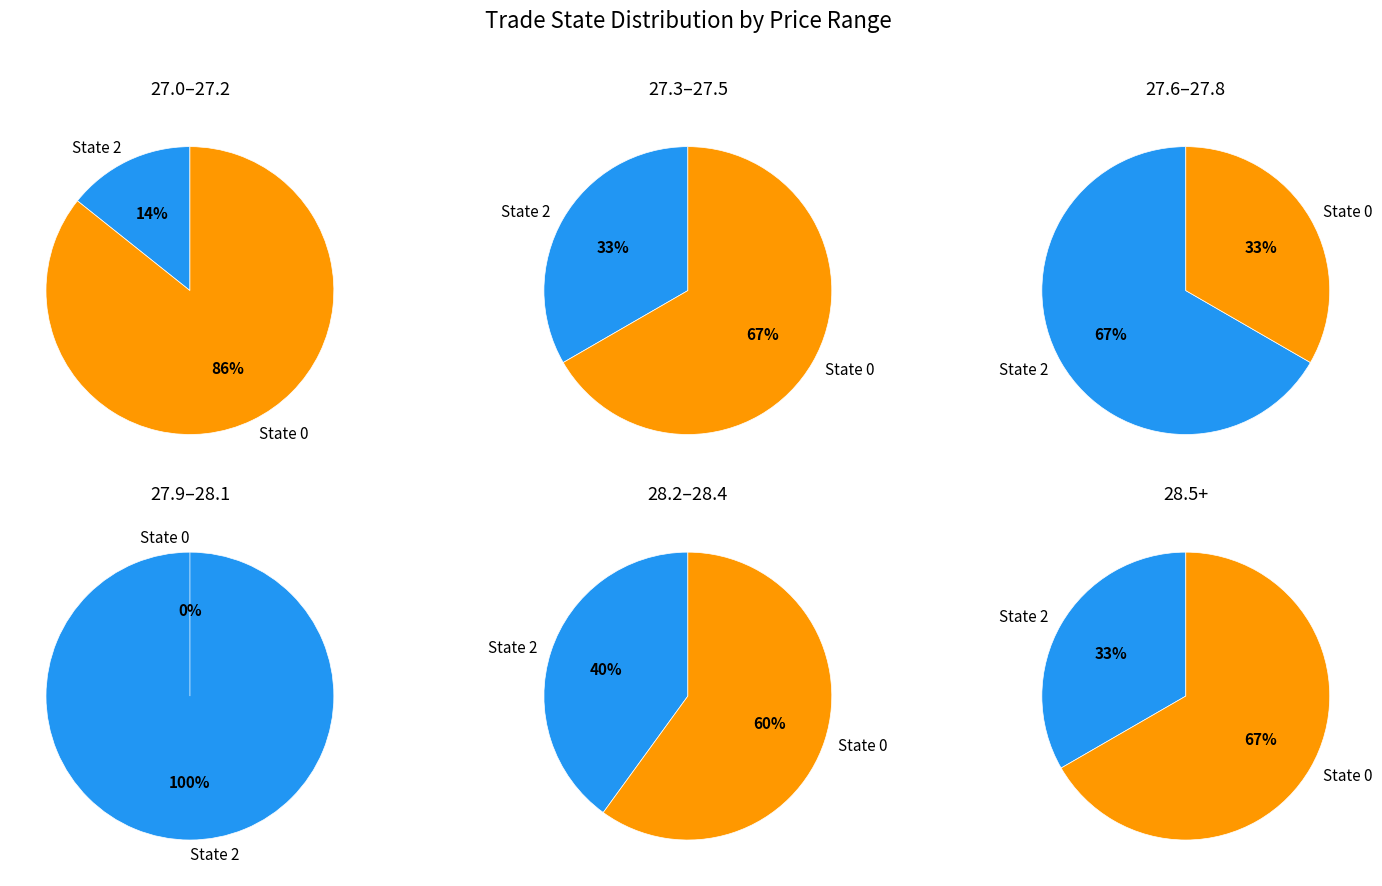

Is it true that 2 is 50% of the pie?

False